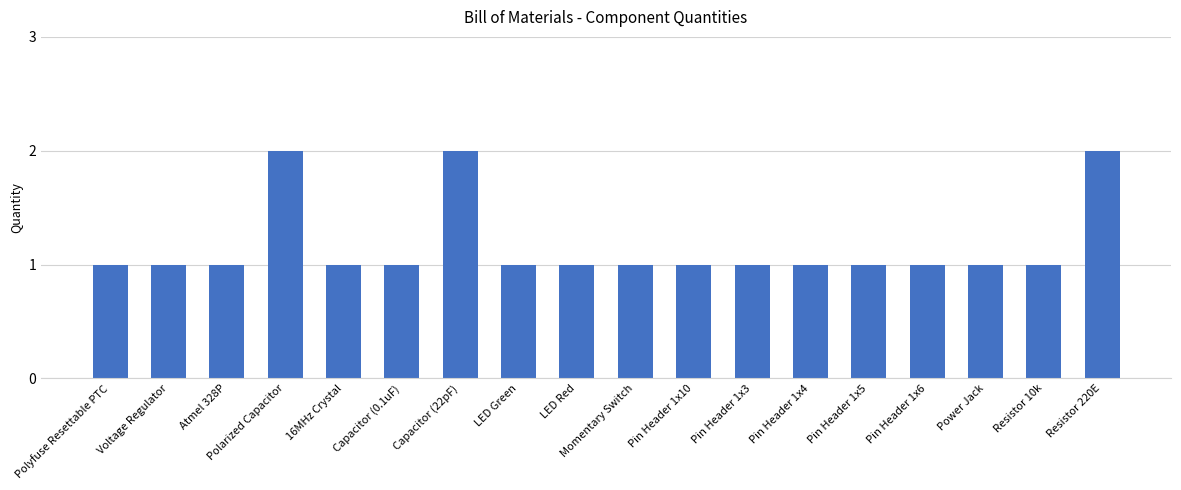

What position from the right is Polarized Capacitor?

15